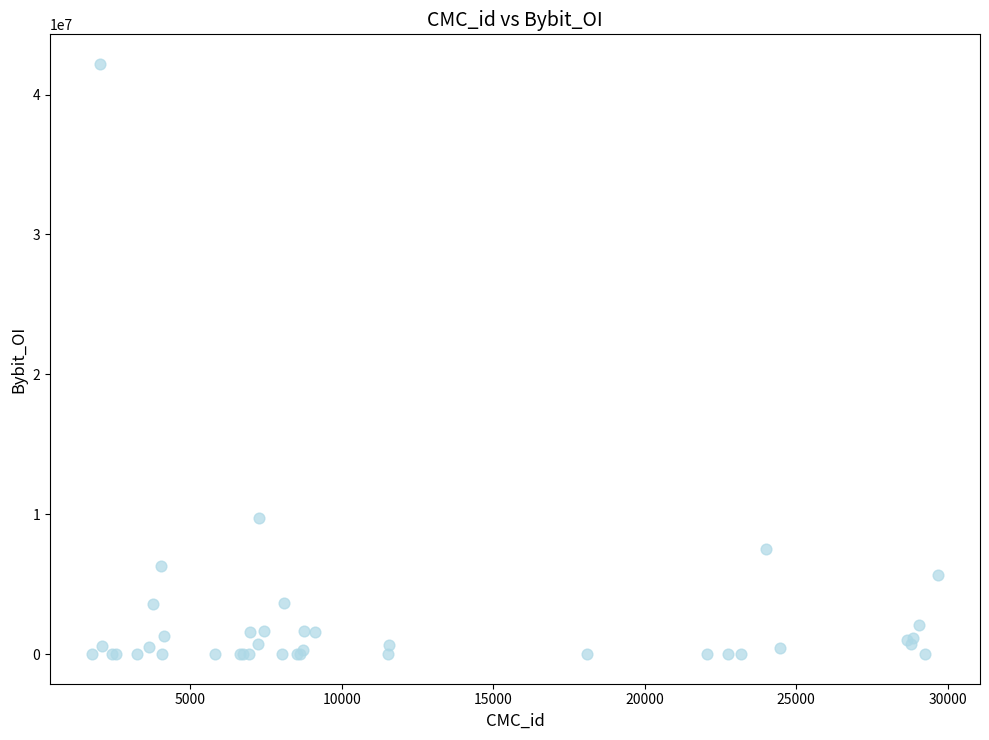

What Y value in the scatter plot is closest to 21096754?

9717176